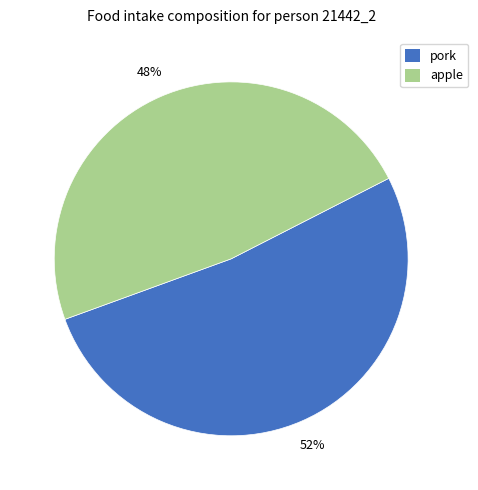

To the nearest percent, what is the difference between the largest and smallest slice percentages?

4%